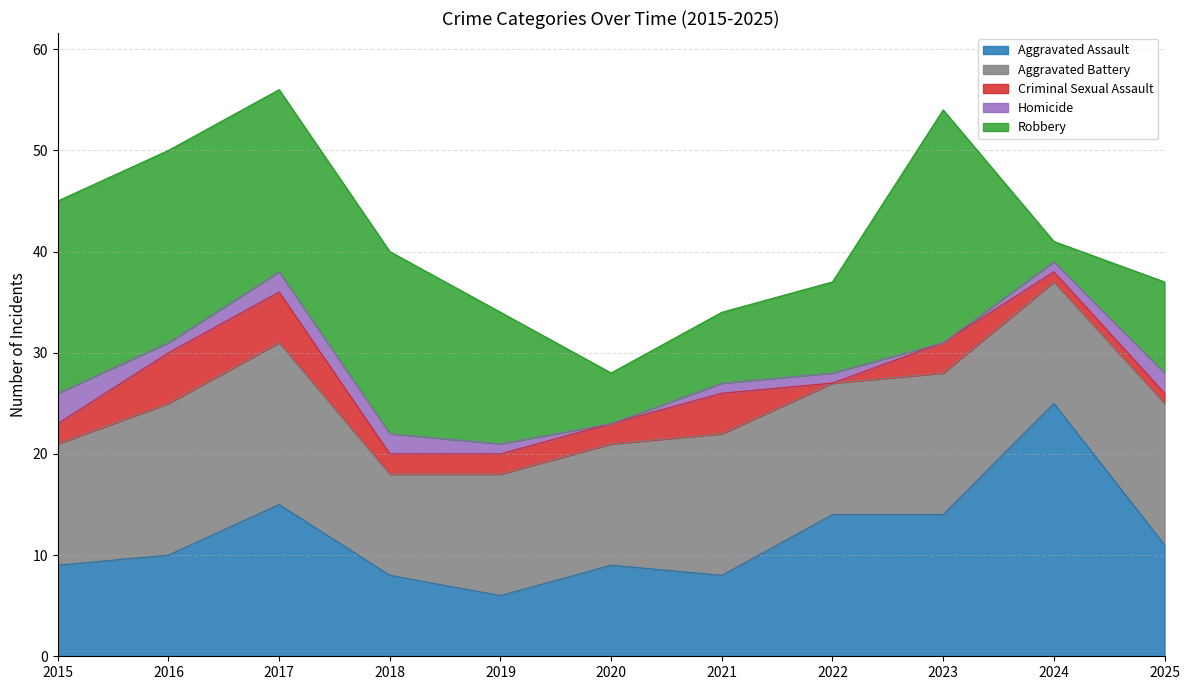

Rank the series at 2021 from highest to lowest value.

Aggravated Battery, Aggravated Assault, Robbery, Criminal Sexual Assault, Homicide